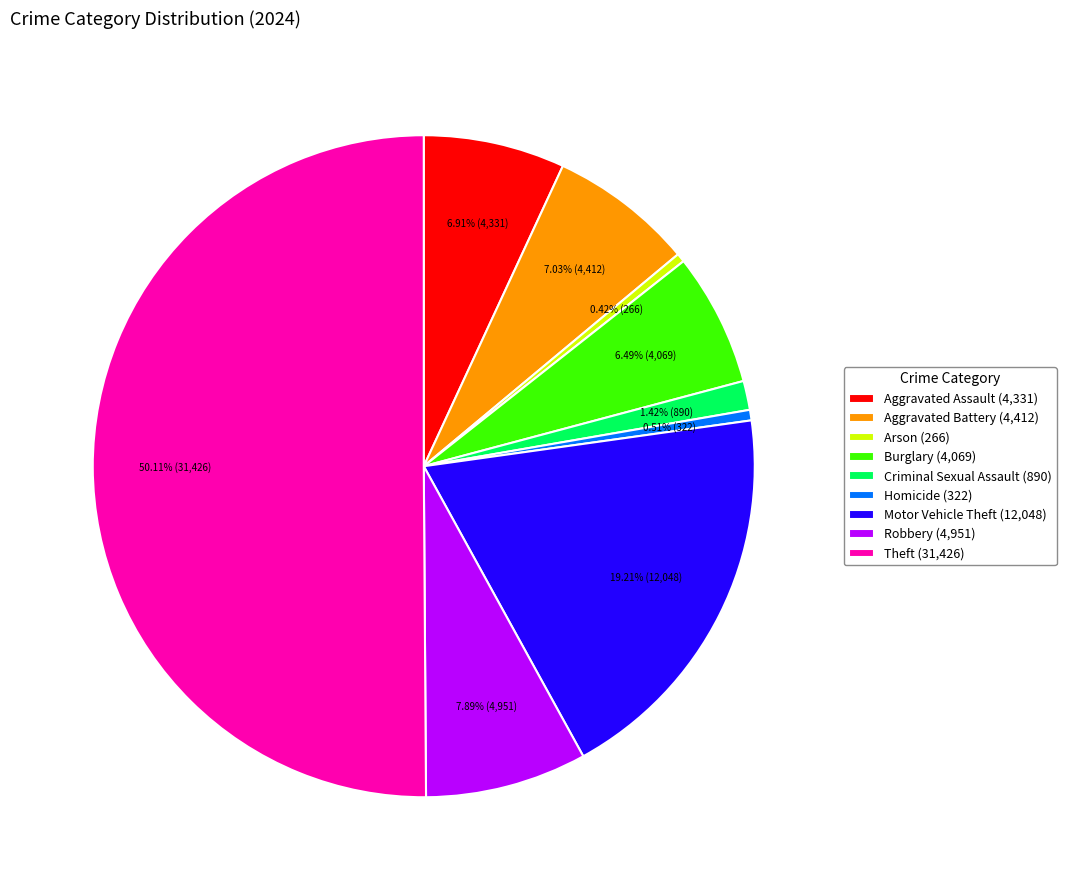

What is the largest slice in the pie chart?

Theft